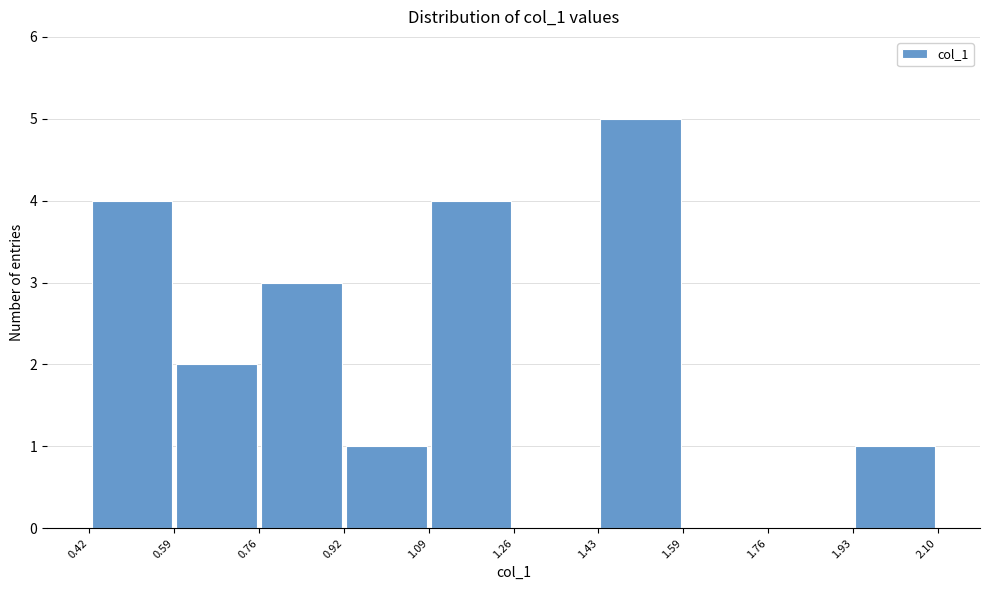

Which range on the x-axis has the tallest bar?

1.43 to 1.59